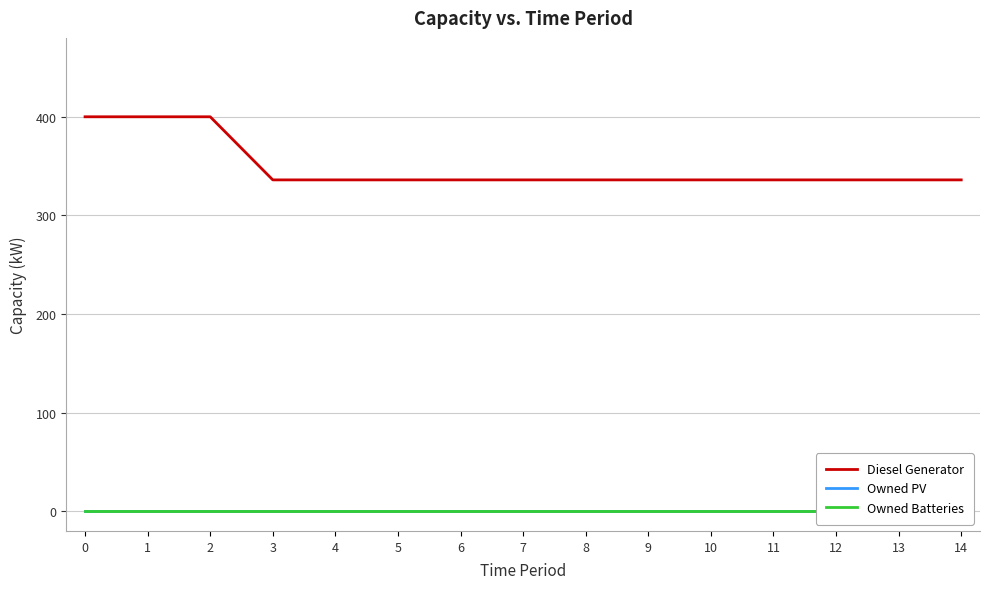

Reading left to right, list all the values displayed in this chart.

Diesel Generator: 0=400	1=400	2=400	3=336	4=336	5=336	6=336	7=336	8=336	9=336	10=336	11=336	12=336	13=336	14=336
Owned PV: 0=0	1=0	2=0	3=0	4=0	5=0	6=0	7=0	8=0	9=0	10=0	11=0	12=0	13=0	14=0
Owned Batteries: 0=0	1=0	2=0	3=0	4=0	5=0	6=0	7=0	8=0	9=0	10=0	11=0	12=0	13=0	14=0